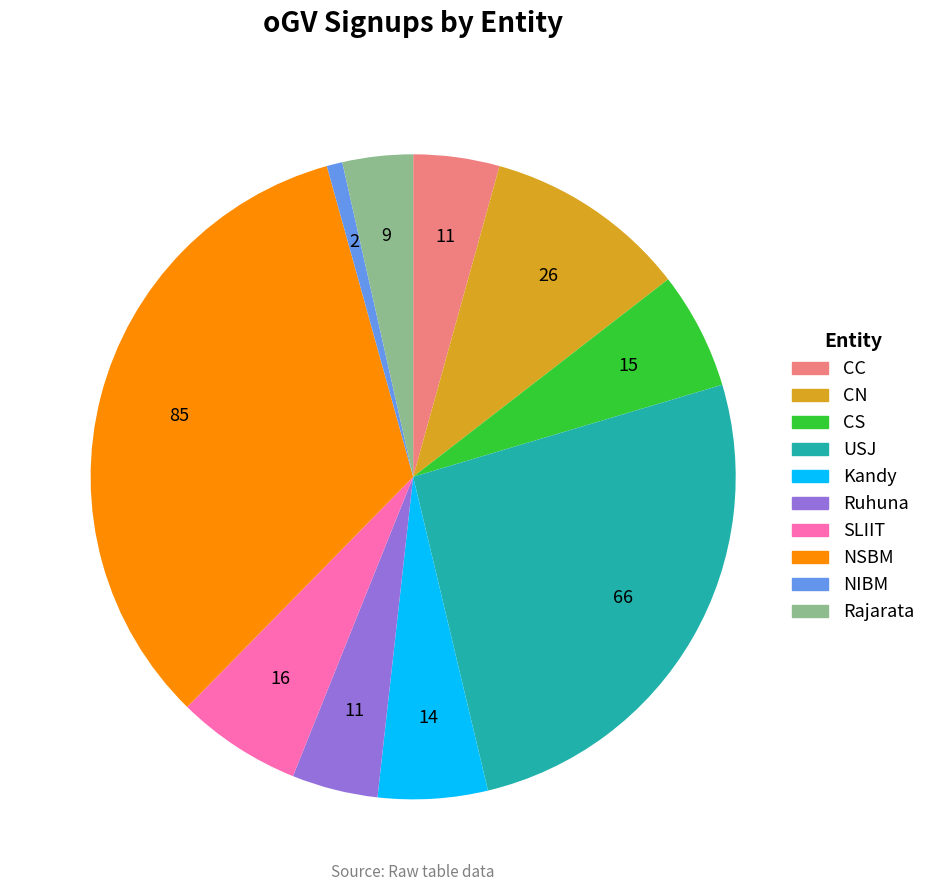

How many segments does this pie chart have?

10